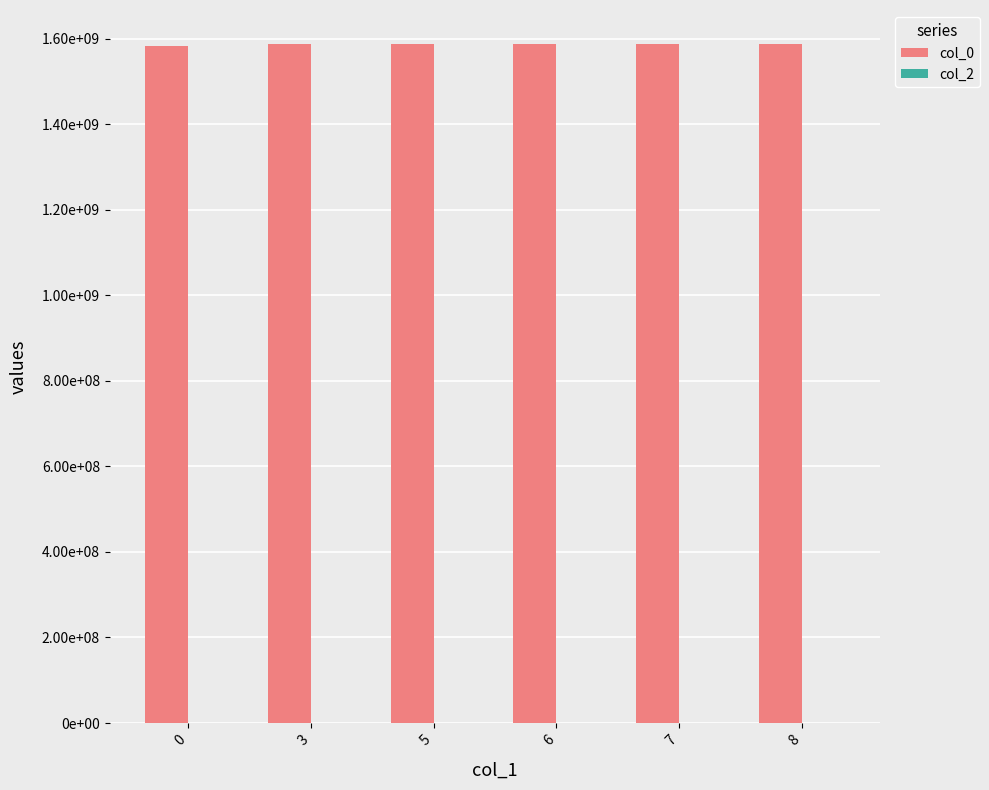

Are the bars horizontal?

No